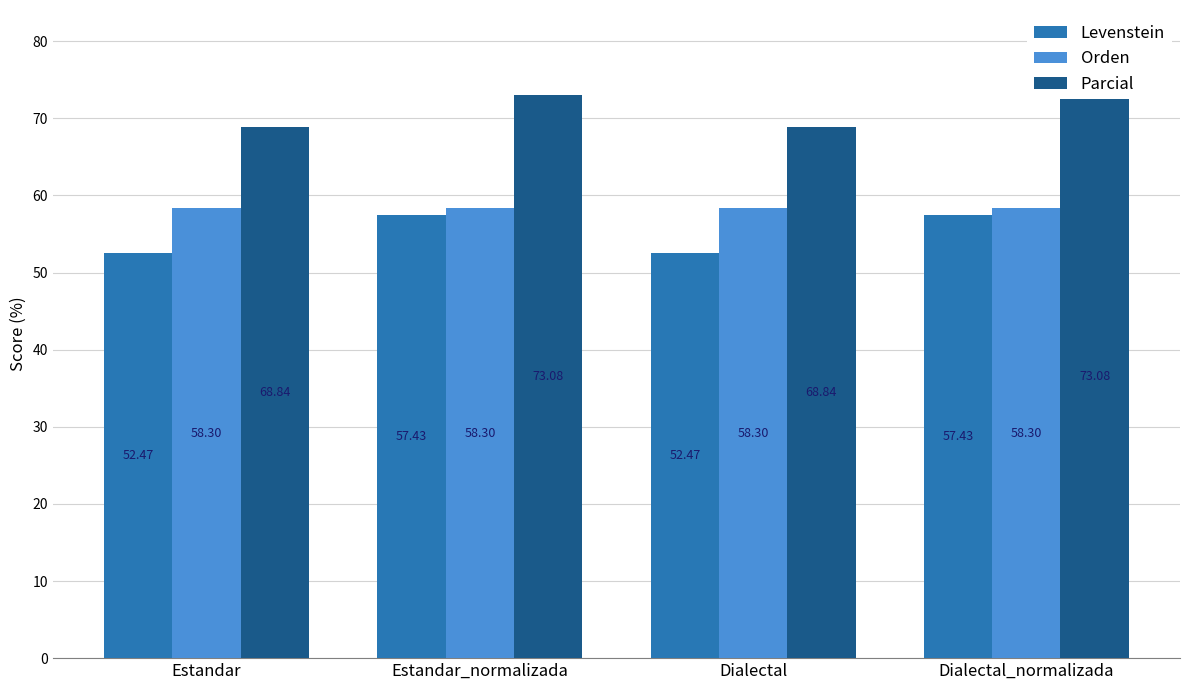

Which category has the highest value across all series?

Estandar_normalizada